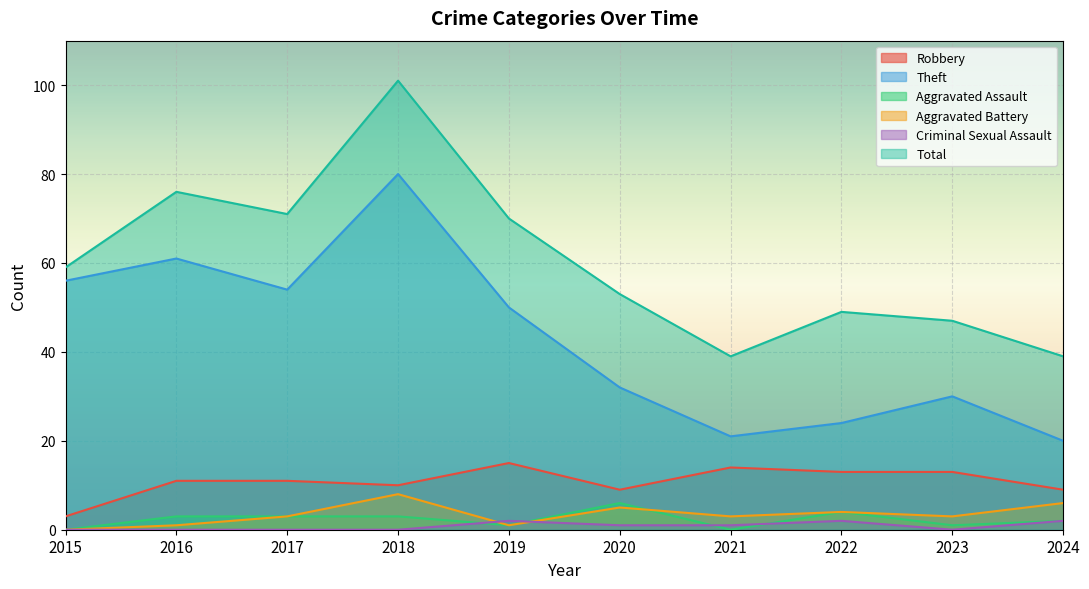

At how many categories does at least one series exceed 94?

1